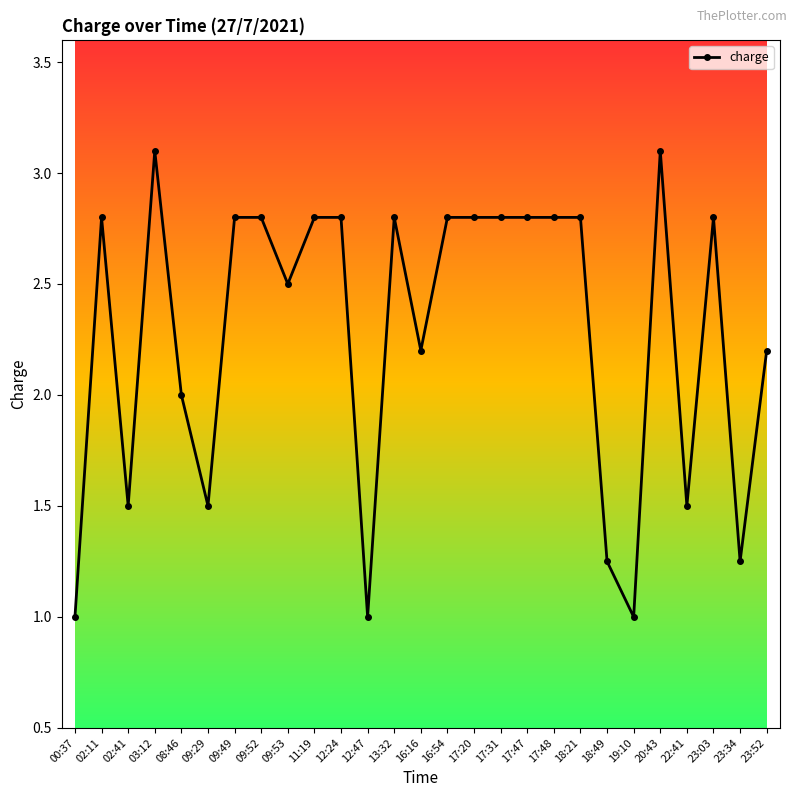

What is the difference between the maximum and minimum values?

2.1